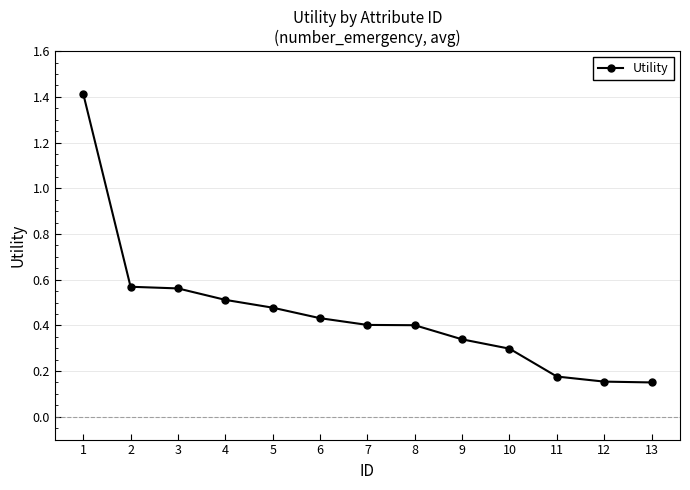

Count the number of data series in this chart.

1